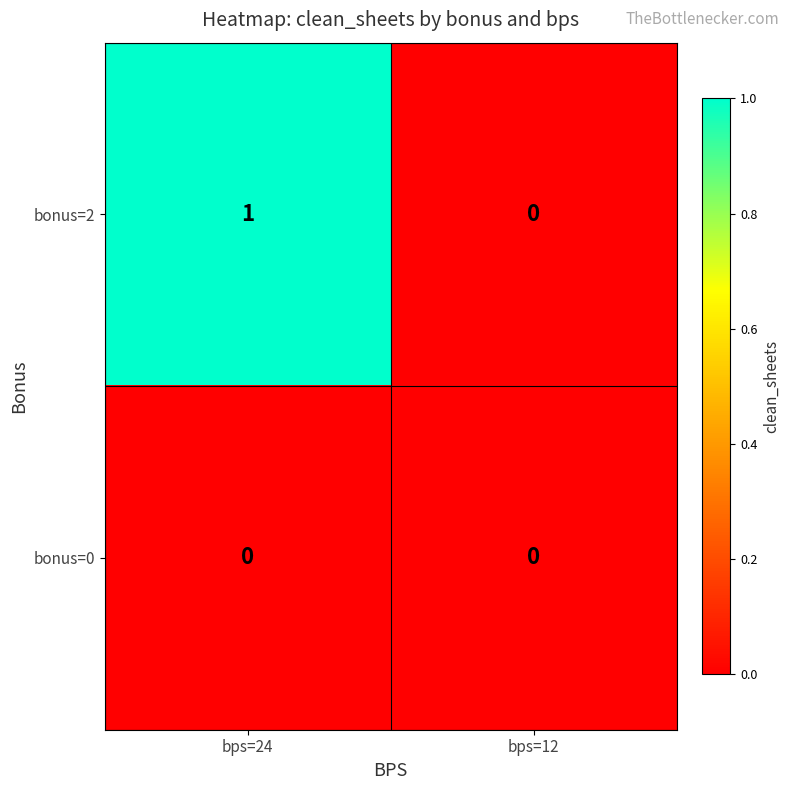

Reading right to left, list all the values displayed in this chart.

bonus=2: bps=12=0	bps=24=1
bonus=0: bps=12=0	bps=24=0